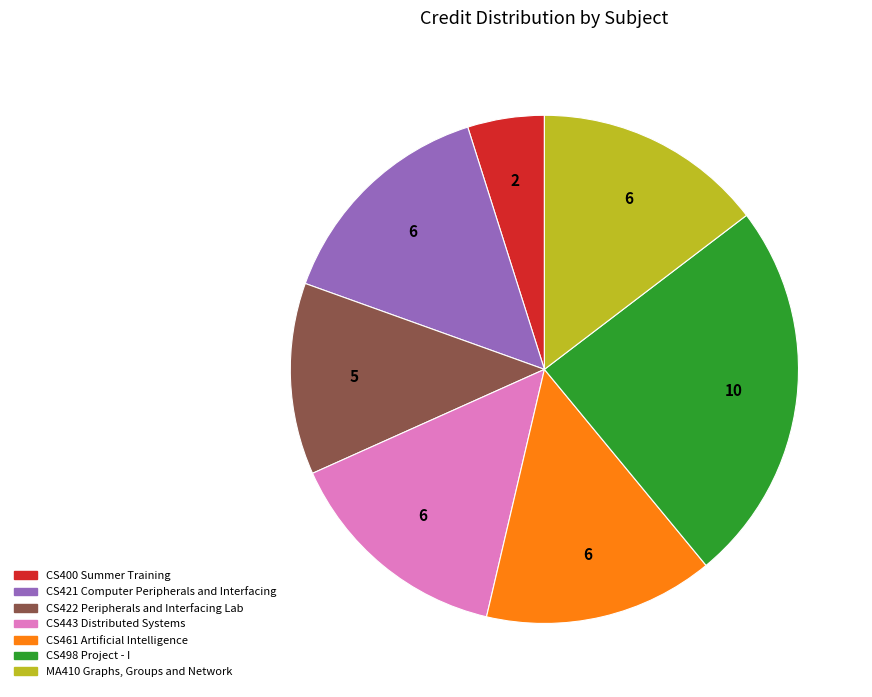

The CS422 Peripherals and Interfacing Lab slice represents 24% of the pie. True or false?

False